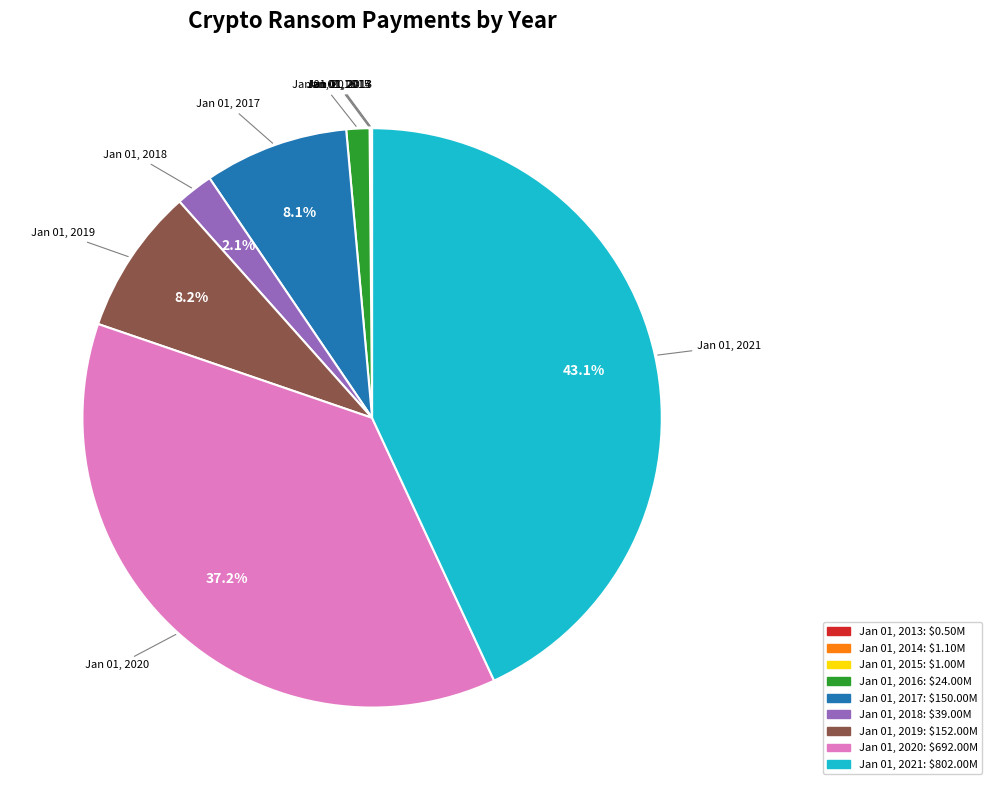

The Jan 01, 2018 slice represents 2% of the pie. True or false?

True